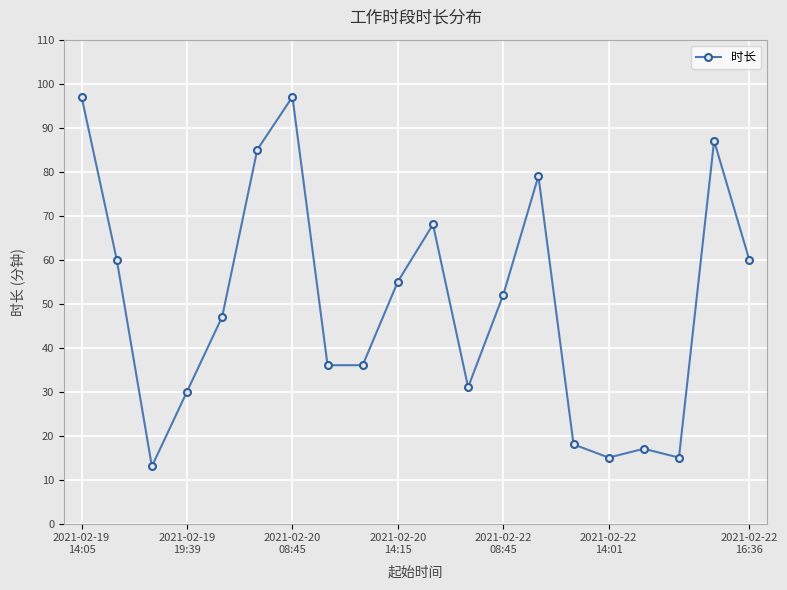

What is the sum of all values?

998